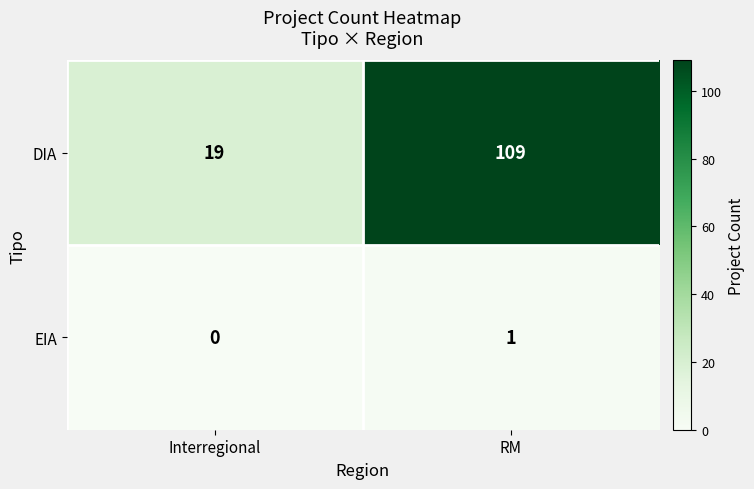

Which series has the largest range (max minus min)?

DIA